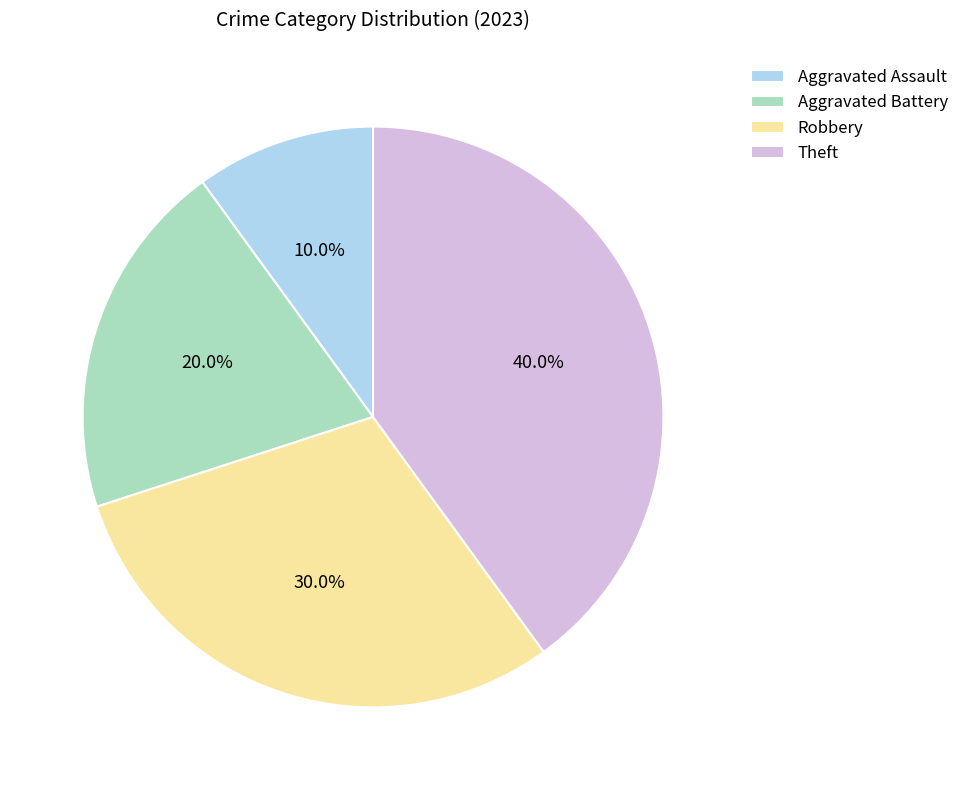

What percentage is the Aggravated Battery slice, to the nearest percent?

20%